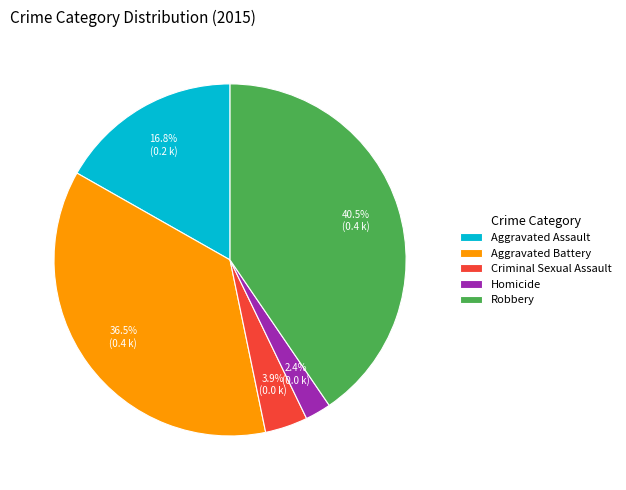

Does Homicide account for over 50% of the chart?

No